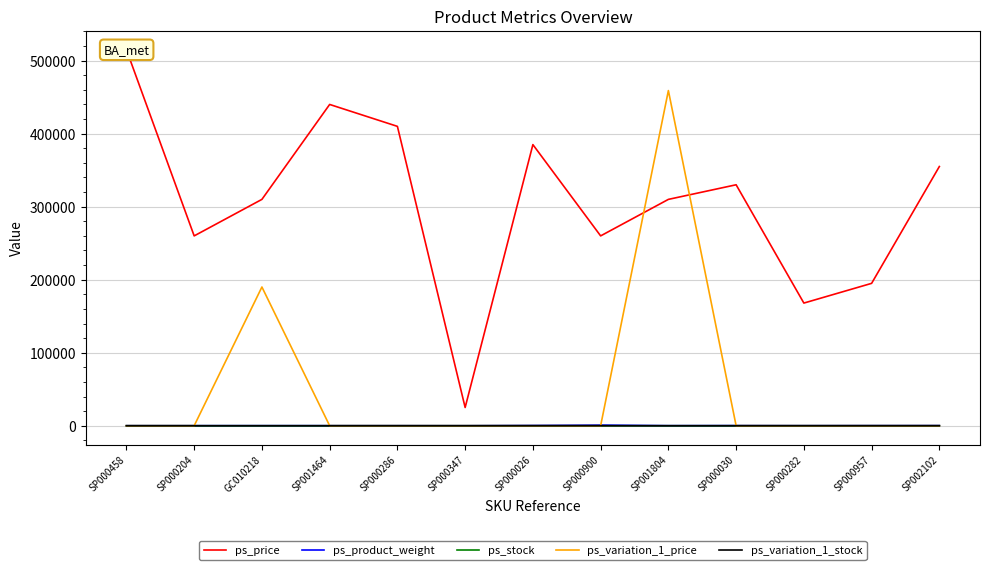

Which series ends up on top after the final intersection of ps_product_weight and ps_variation_1_price?

ps_product_weight